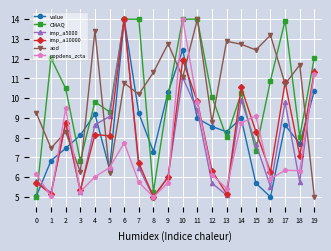

How many data points in aod are above 11?

10